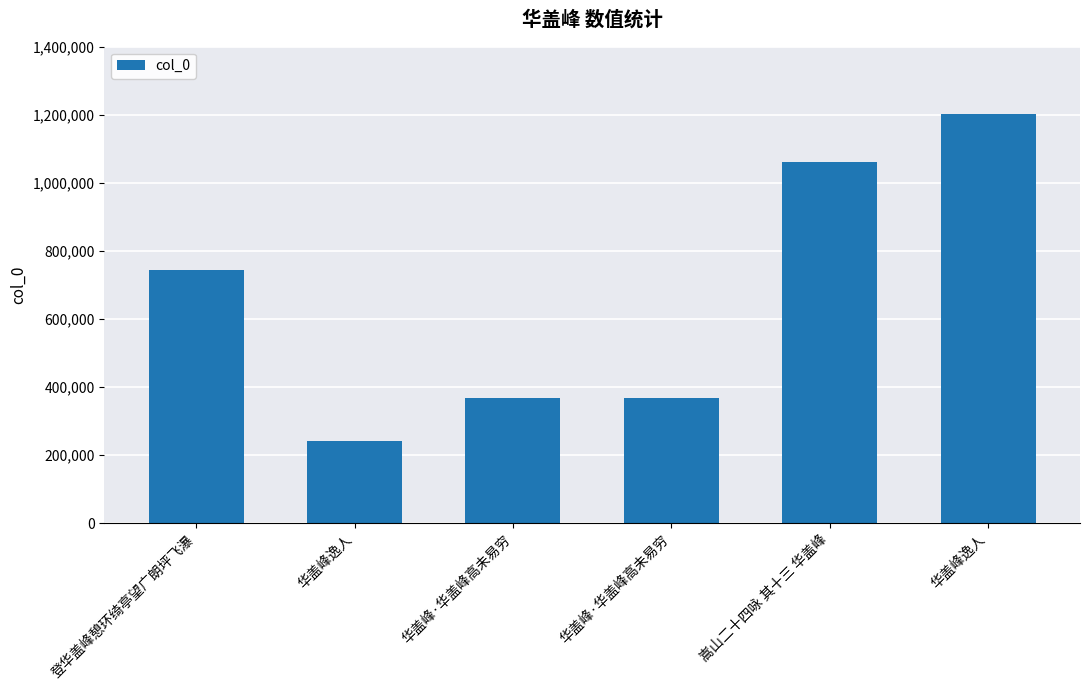

What is the difference between the values at 登华盖峰憩环绮亭望广朗坪飞瀑 and 华盖峰逸人?

504496